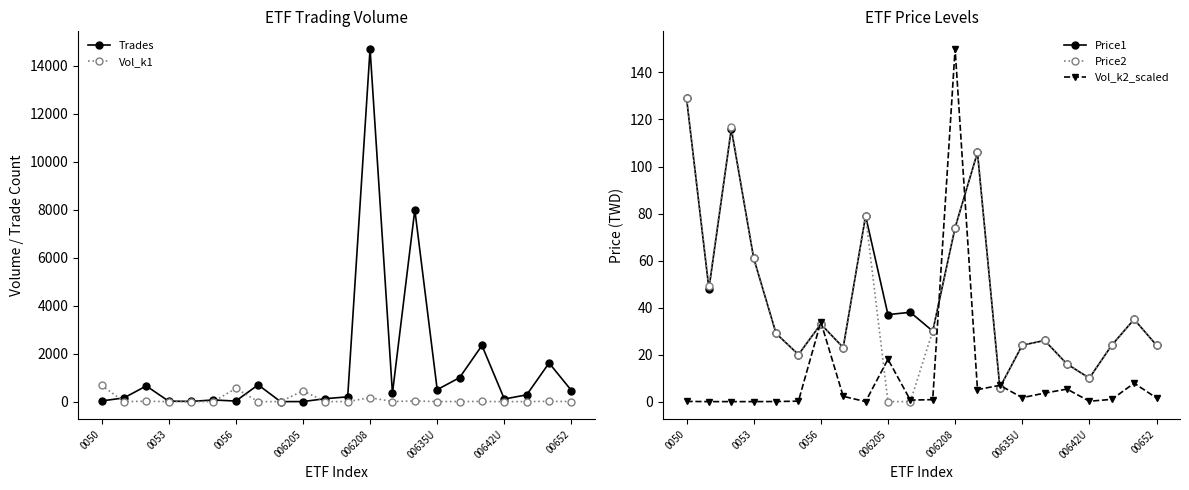

At which label is Price1 closest to 67?

0053